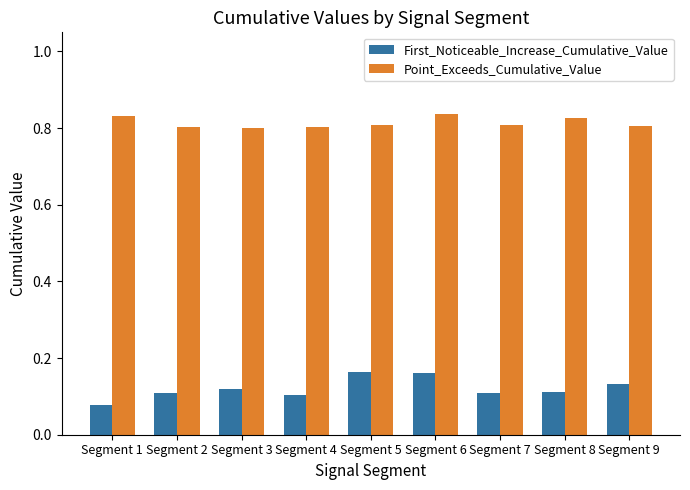

At Segment 7, list the series in order from largest to smallest.

Point_Exceeds_Cumulative_Value, First_Noticeable_Increase_Cumulative_Value